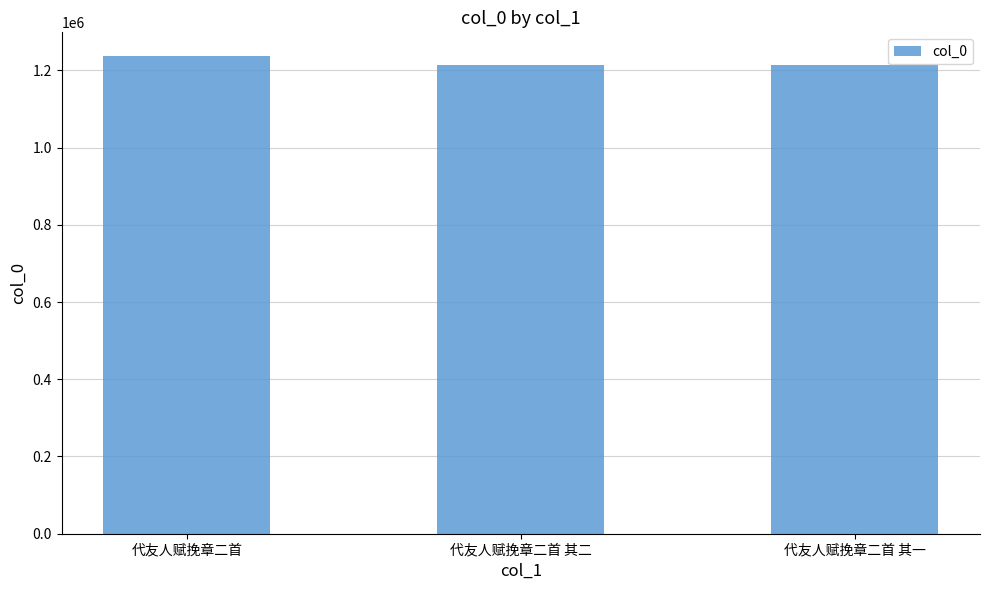

Read the value at 代友人赋挽章二首 其一.

1214311